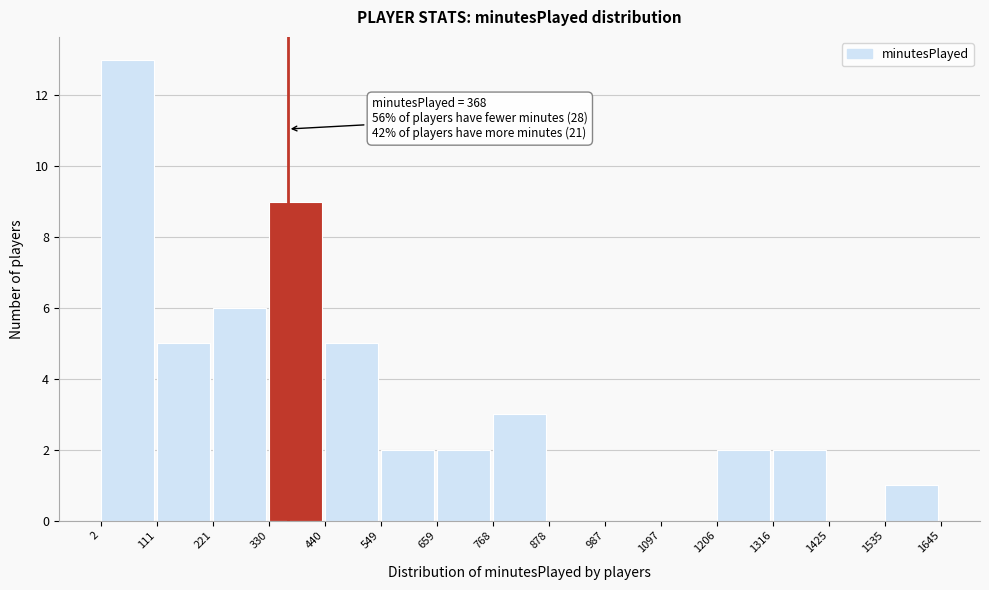

Which range on the x-axis has the tallest bar?

2 to 111